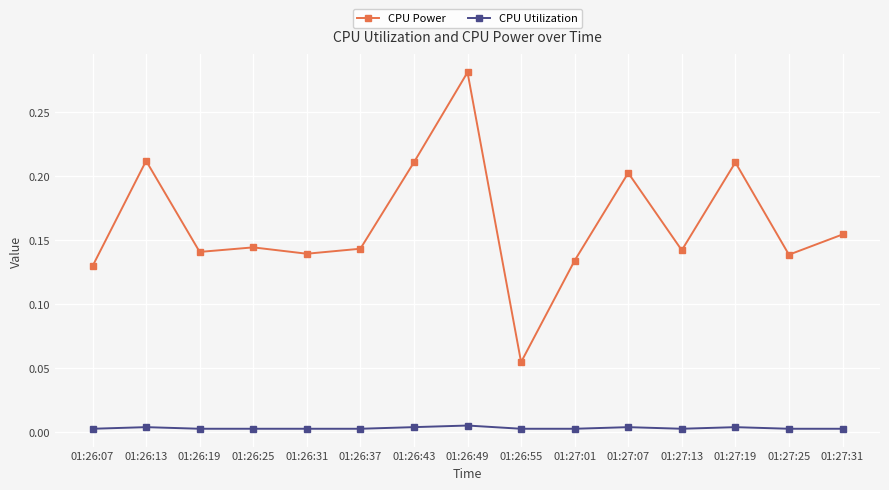

The value of CPU Power at 01:27:19 is 0.2. True or false?

True